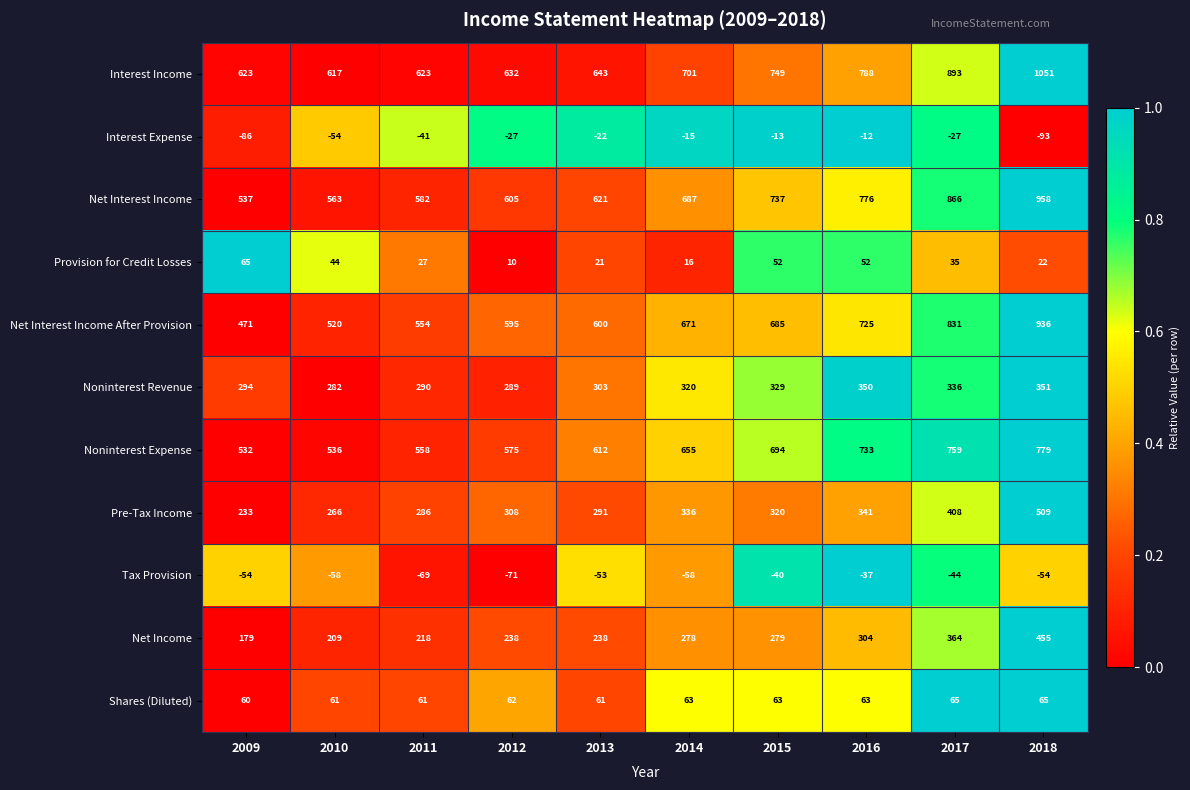

At which label is Net Interest Income After Provision closest to 703?

2015